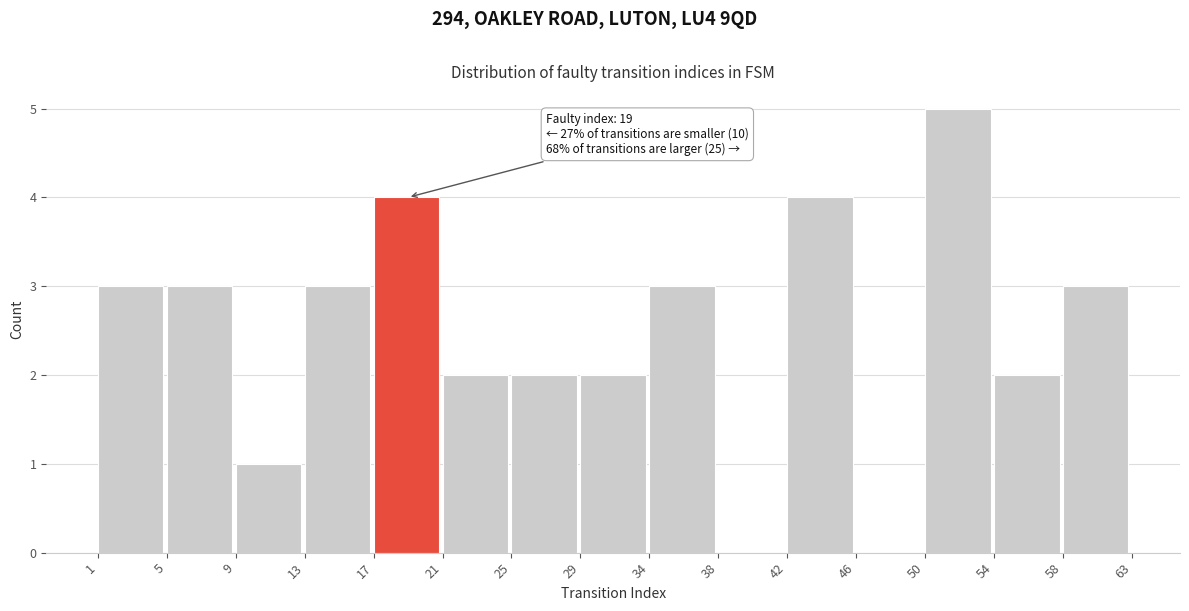

Reading right to left, what are all the values shown in this chart?

58=3	54=2	50=5	46=0	42=4	38=0	34=3	29=2	25=2	21=2	17=4	13=3	9=1	5=3	1=3